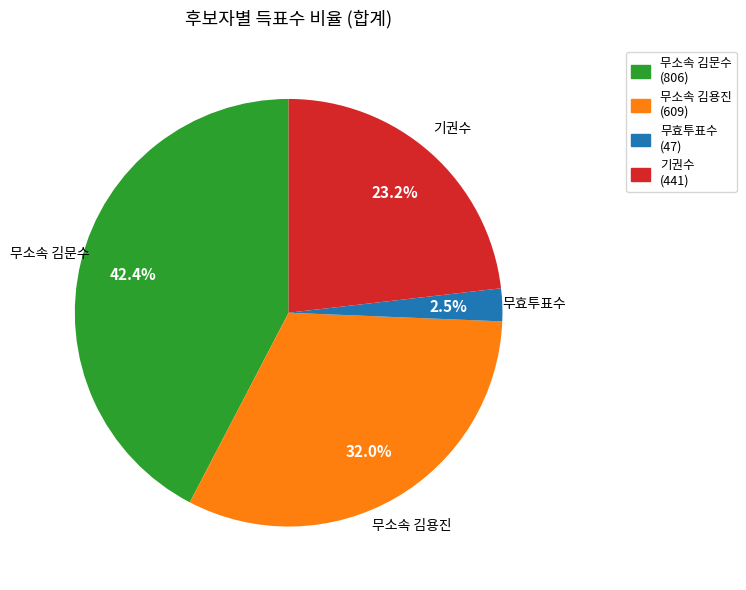

Is there a majority slice in this chart?

No